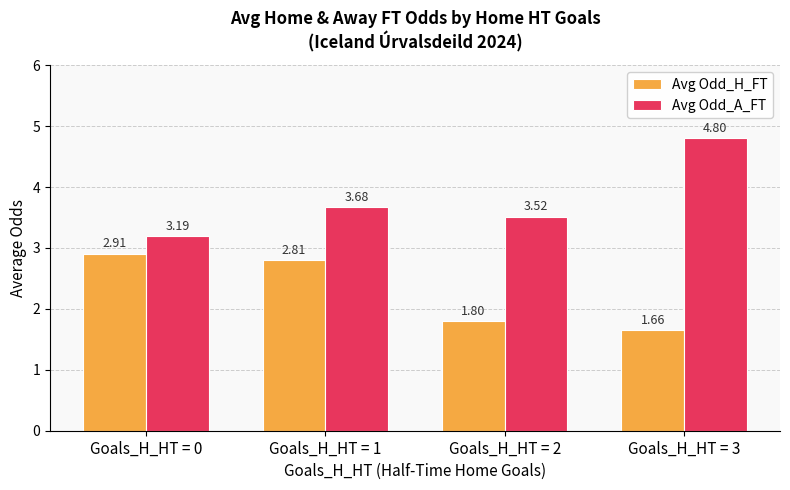

What is the difference between the second highest and minimum values in the Avg Odd_A_FT series?

0.5